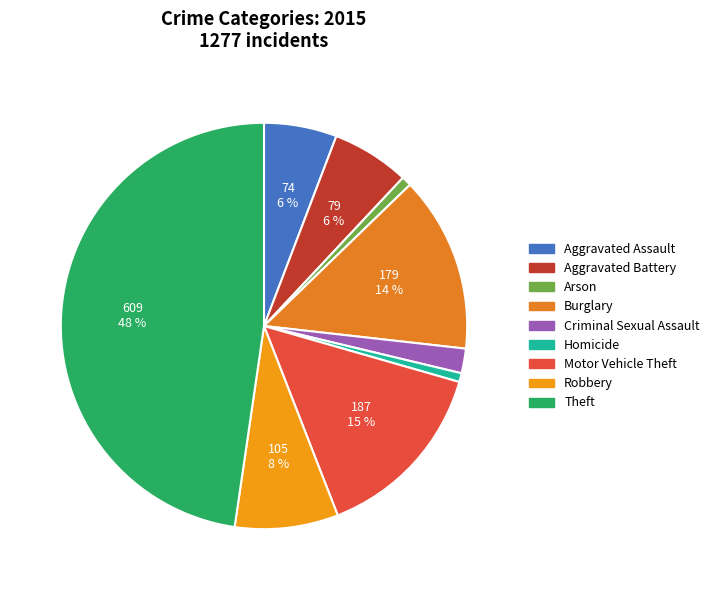

To the nearest percent, what portion does Motor Vehicle Theft represent?

15%